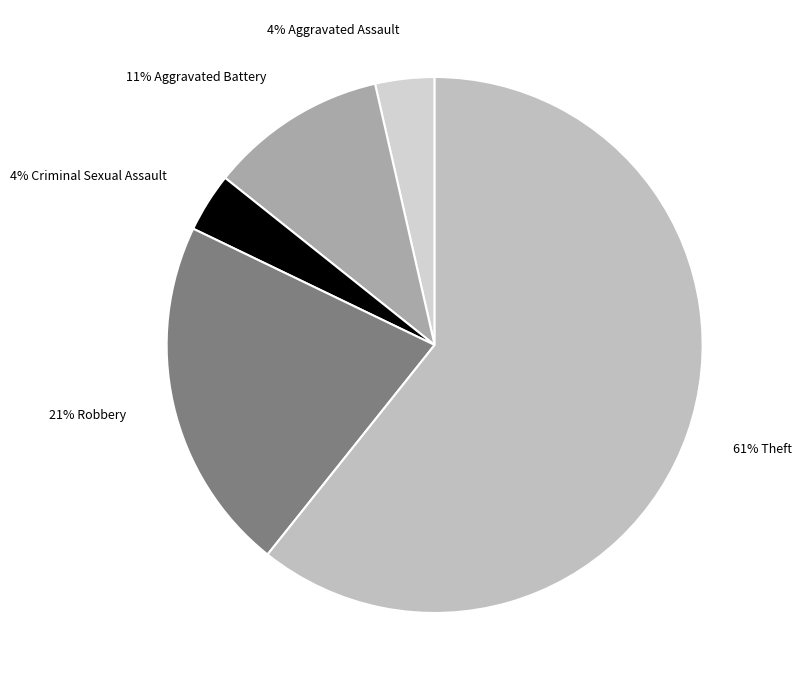

Between 4% Criminal Sexual Assault and 11% Aggravated Battery, which is larger?

11% Aggravated Battery